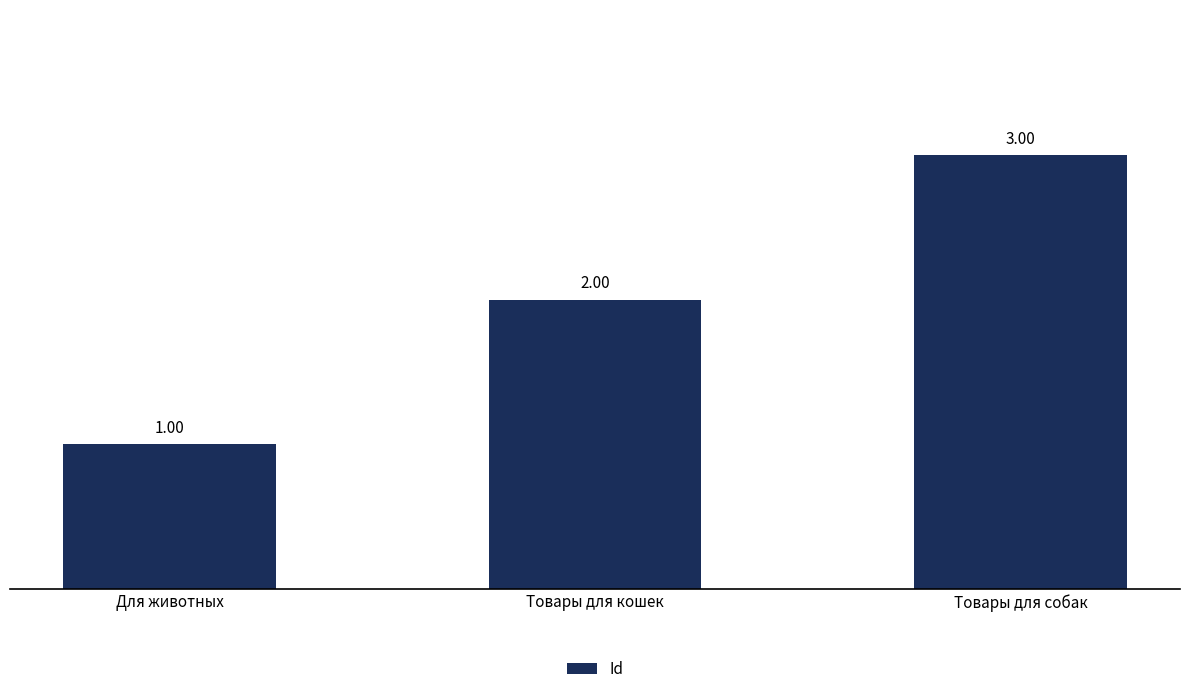

List the labels in order of value, smallest first.

Для животных, Товары для кошек, Товары для собак